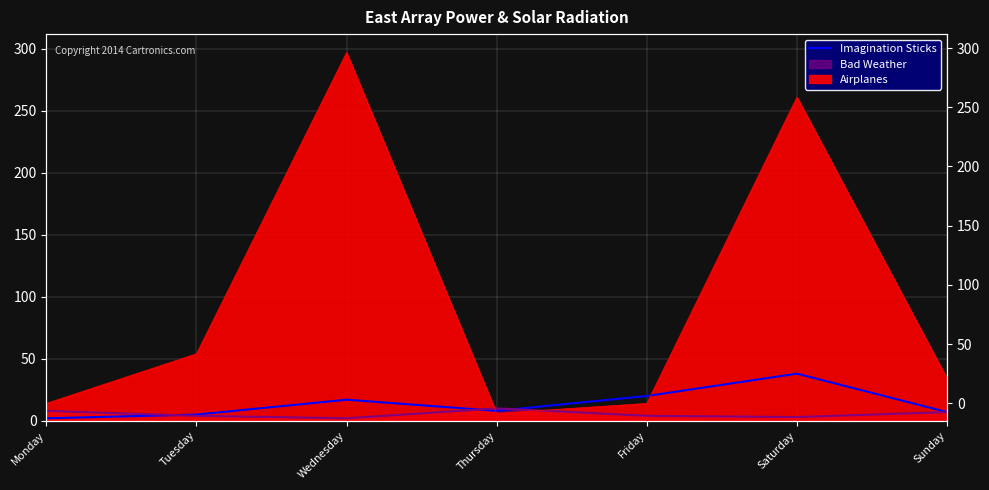

Is it true that the value at Saturday is 38?

True